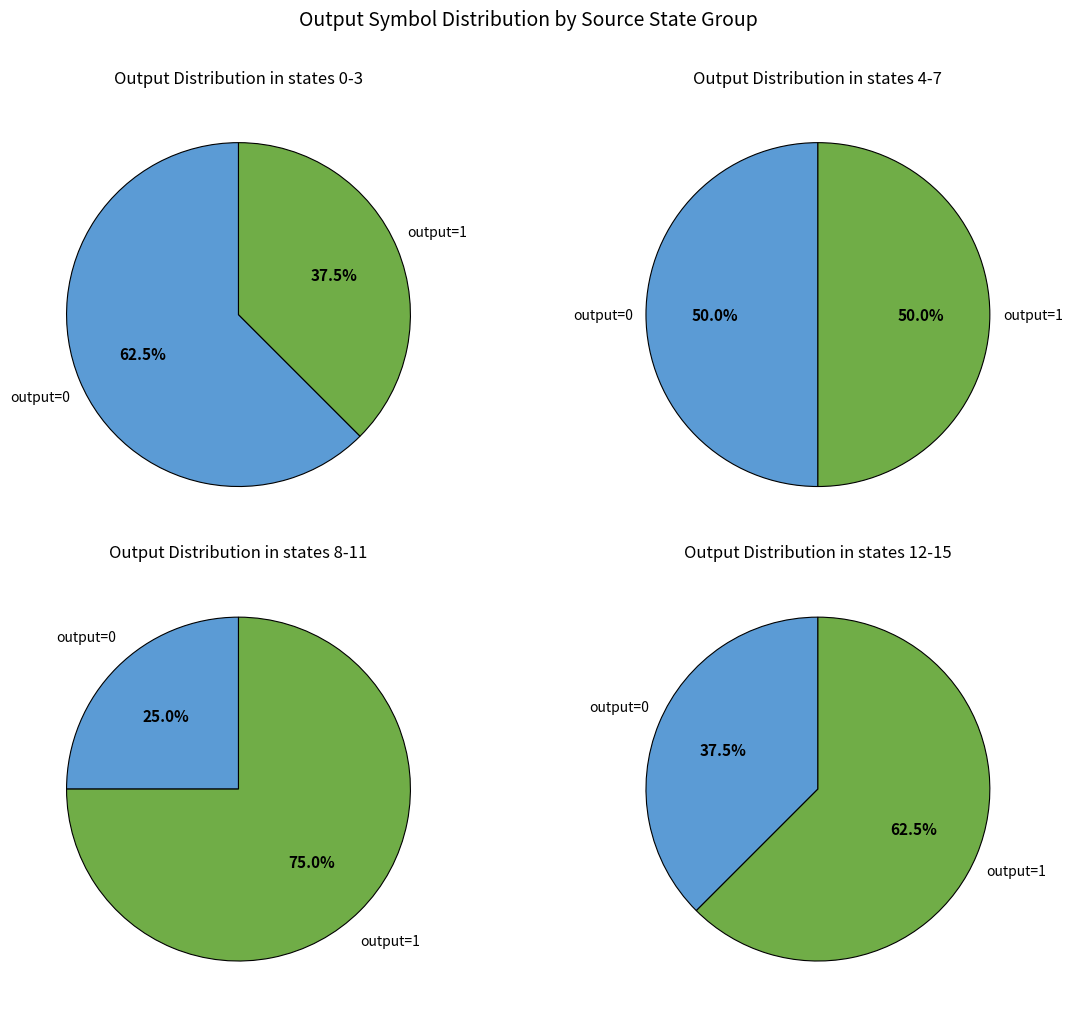

True or false: 16 accounts for 14% of the total.

False